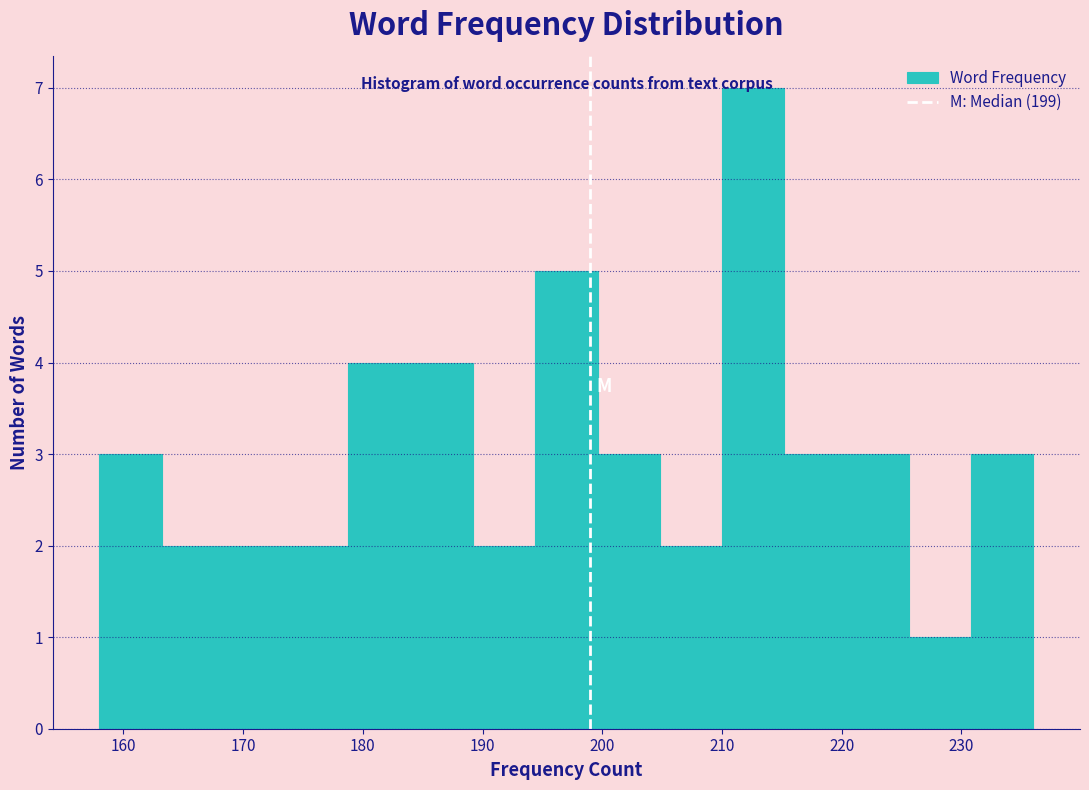

Reading left to right, list every bar in this chart as the range it spans on the x-axis followed by its height. Neither the bar edges nor the heights are printed on the chart, so give them approximately, as read against the axes.

158.0 to 163.2: 3
163.2 to 168.4: 2
168.4 to 173.6: 2
173.6 to 178.8: 2
178.8 to 184.0: 4
184.0 to 189.2: 4
189.2 to 194.4: 2
194.4 to 199.6: 5
199.6 to 204.8: 3
204.8 to 210.0: 2
210.0 to 215.2: 7
215.2 to 220.4: 3
220.4 to 225.6: 3
225.6 to 230.8: 1
230.8 to 236.0: 3